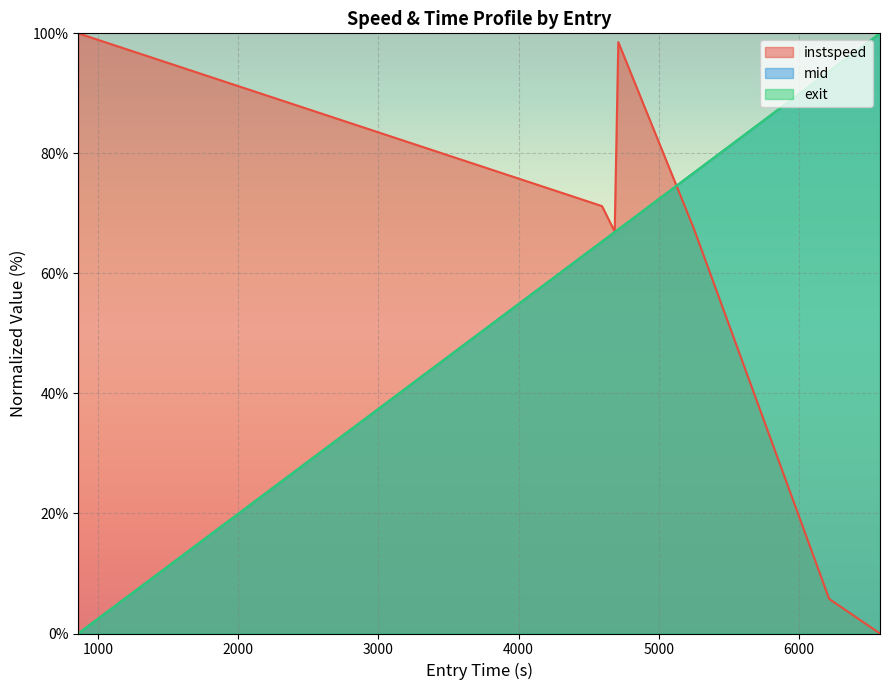

What are all the series names shown in the legend?

instspeed, mid, exit